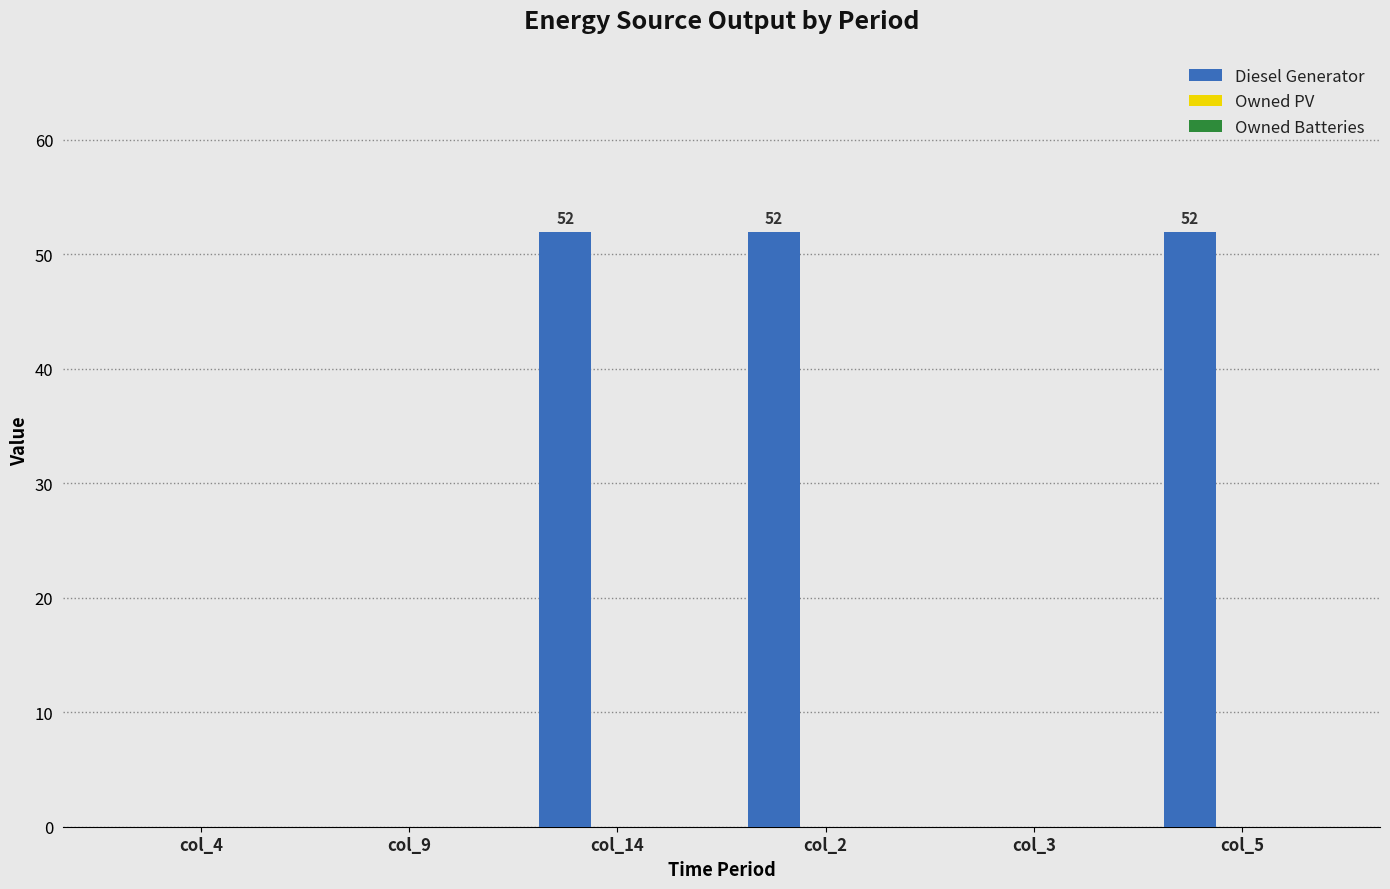

Is it true that the value at col_9 is 25?

False